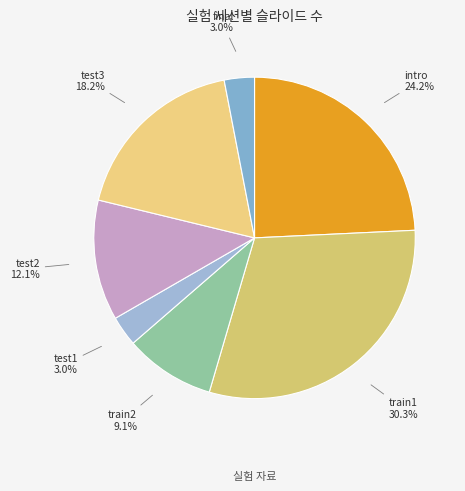

What is the largest slice in the pie chart?

train1